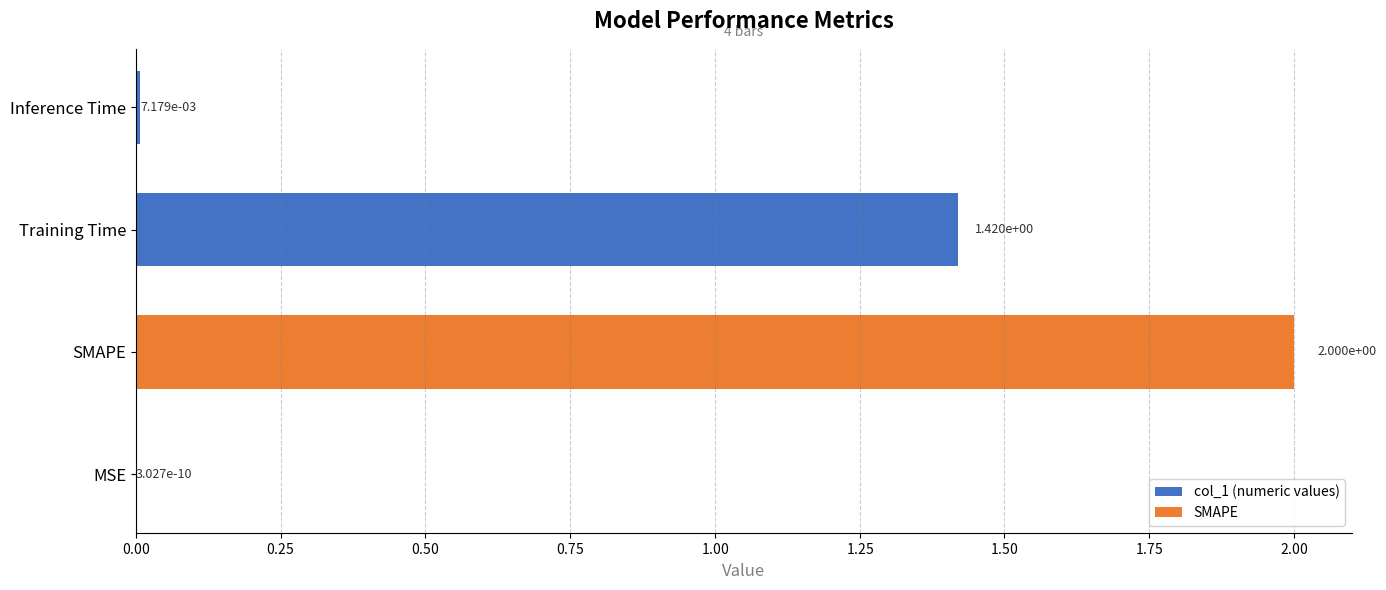

What is the sum of all values?

3.4